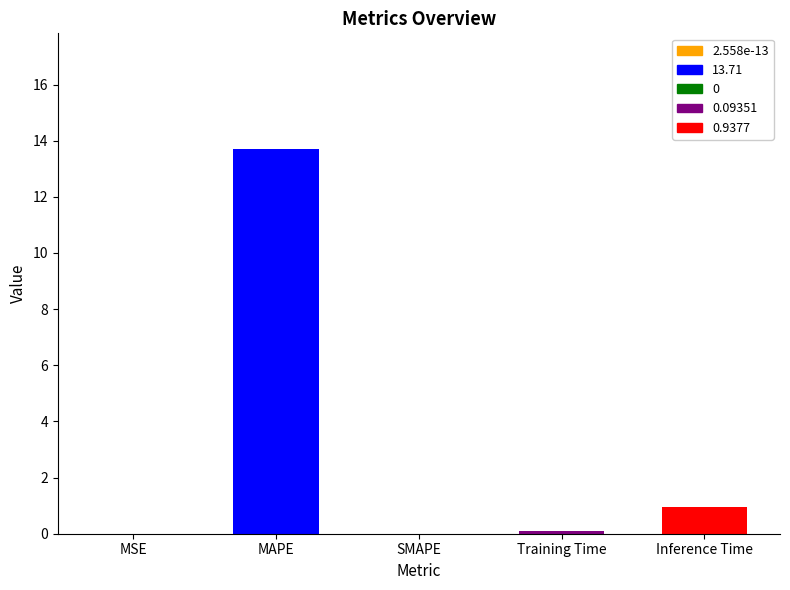

What is the change in value from MSE to MAPE?

+13.7